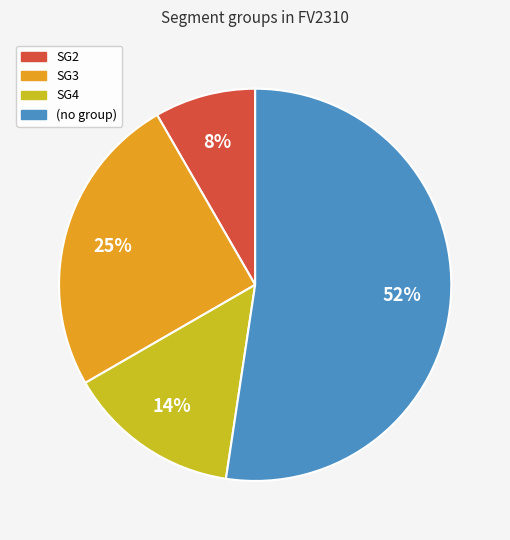

To the nearest percent, what is the average slice percentage?

25%